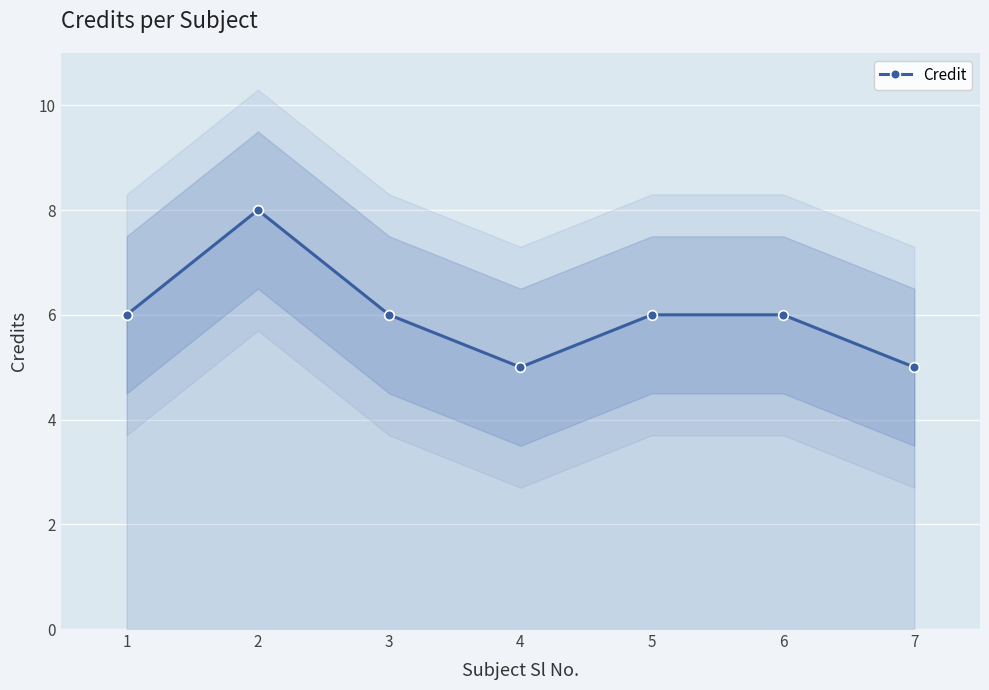

The value at 5 is 8. True or false?

False